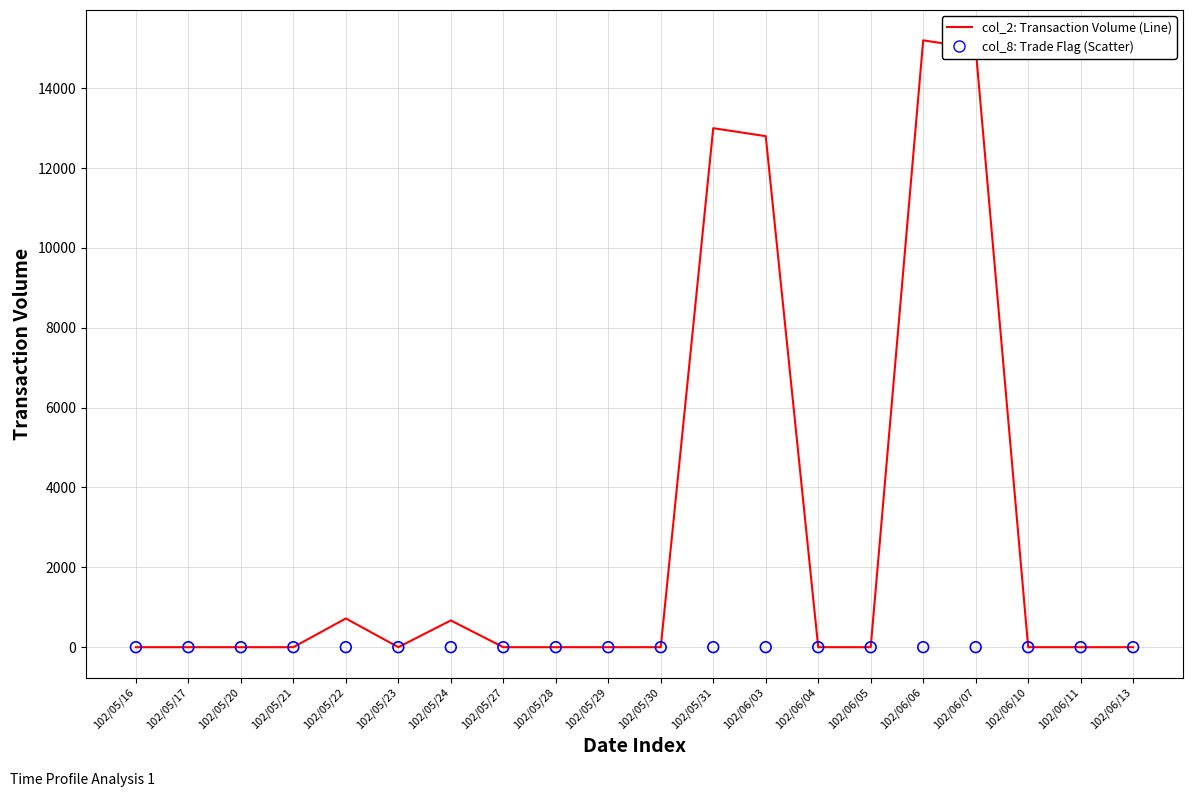

Which series contains the highest Y value?

col_2 (Transaction Volume - Line)